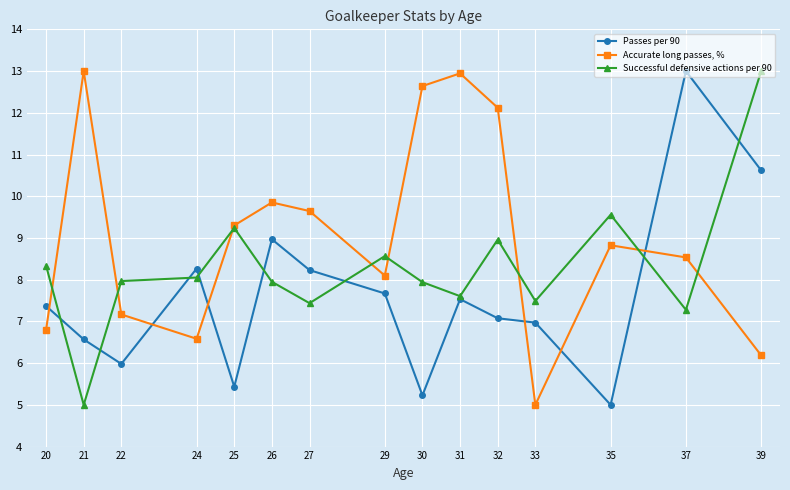

What is the maximum value for Successful defensive actions per 90?

13.0